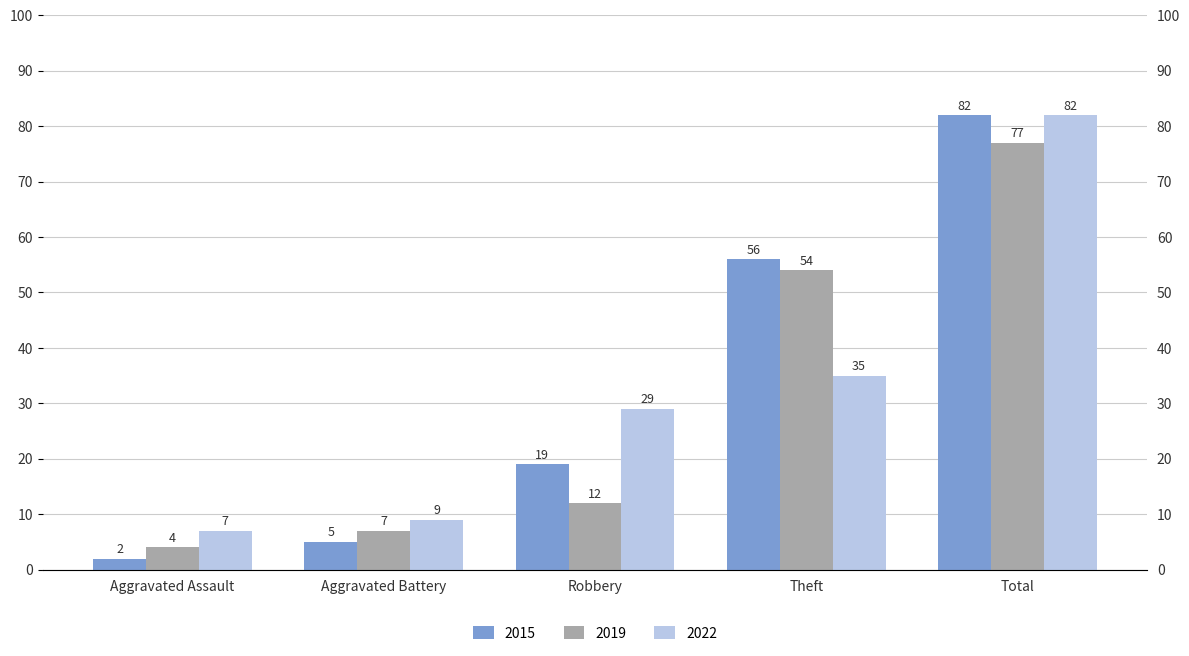

What position from the left is Theft?

4